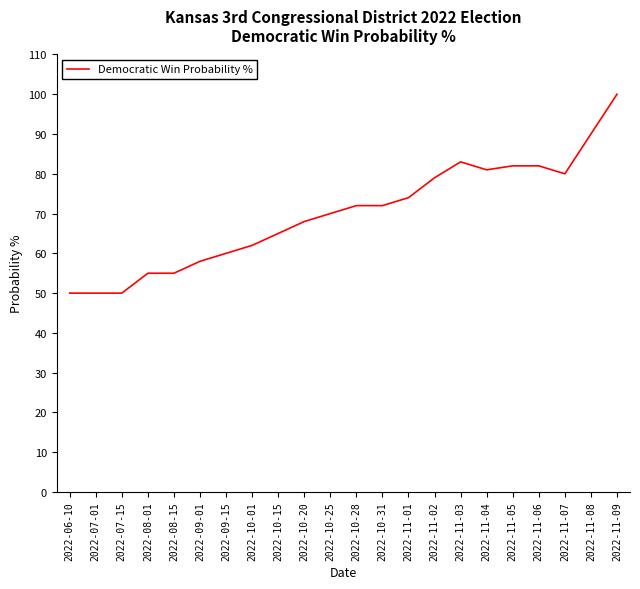

What is the ratio of the value at 2022-10-15 to the value at 2022-09-15?

1.1